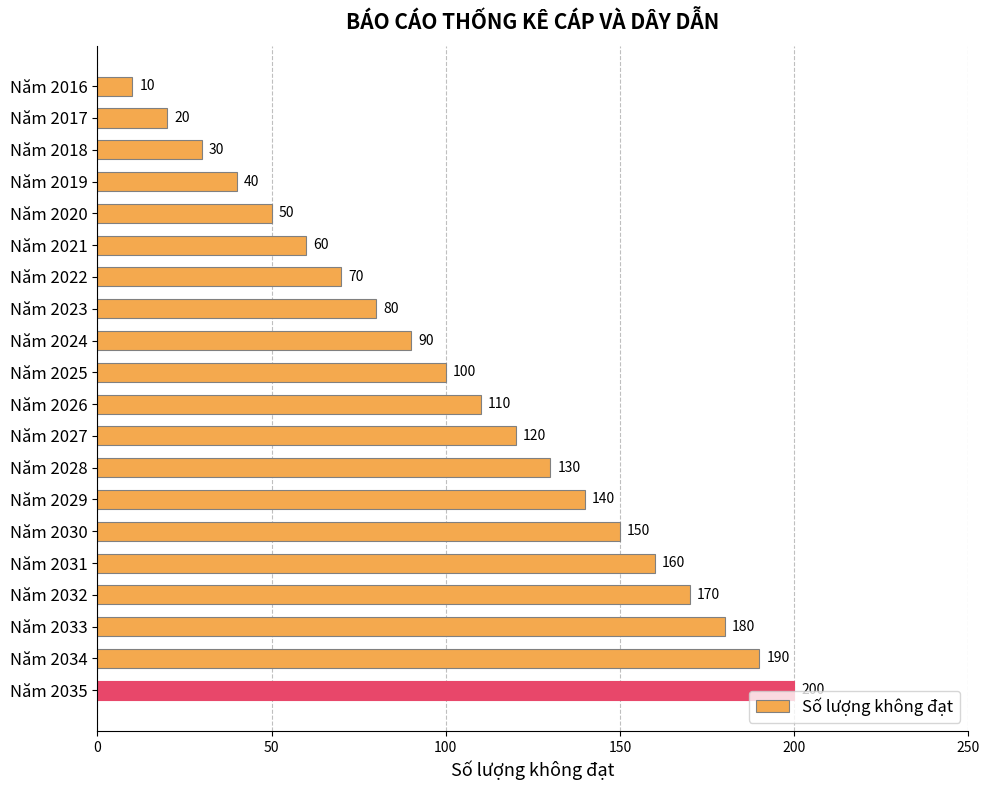

What is the average value?

105